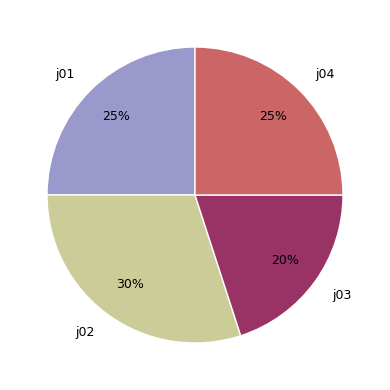

The j02 slice represents 39% of the pie. True or false?

False